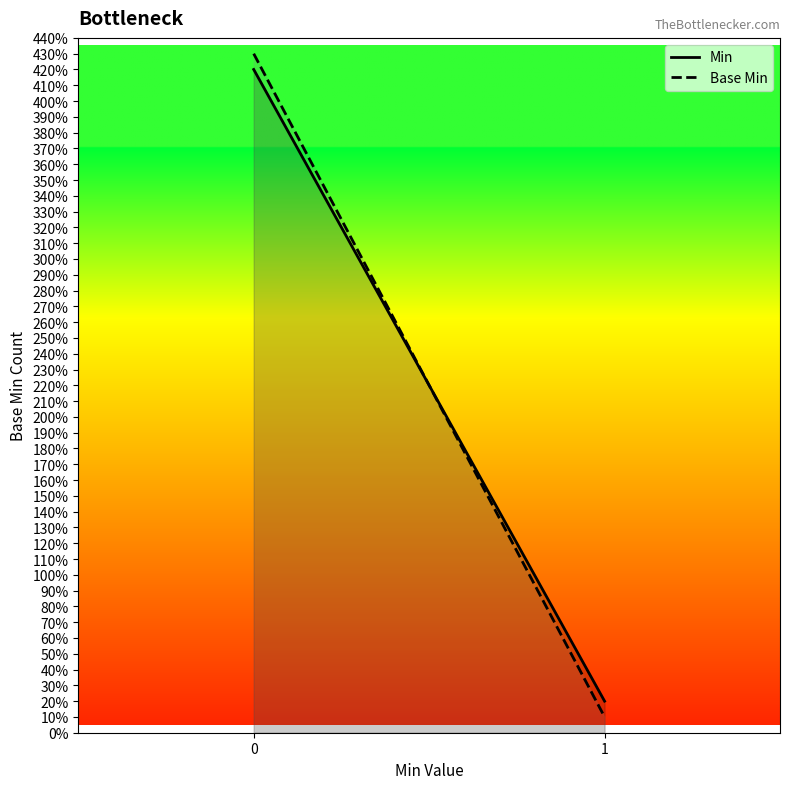

What is the difference between the highest and lowest values at 0?

1